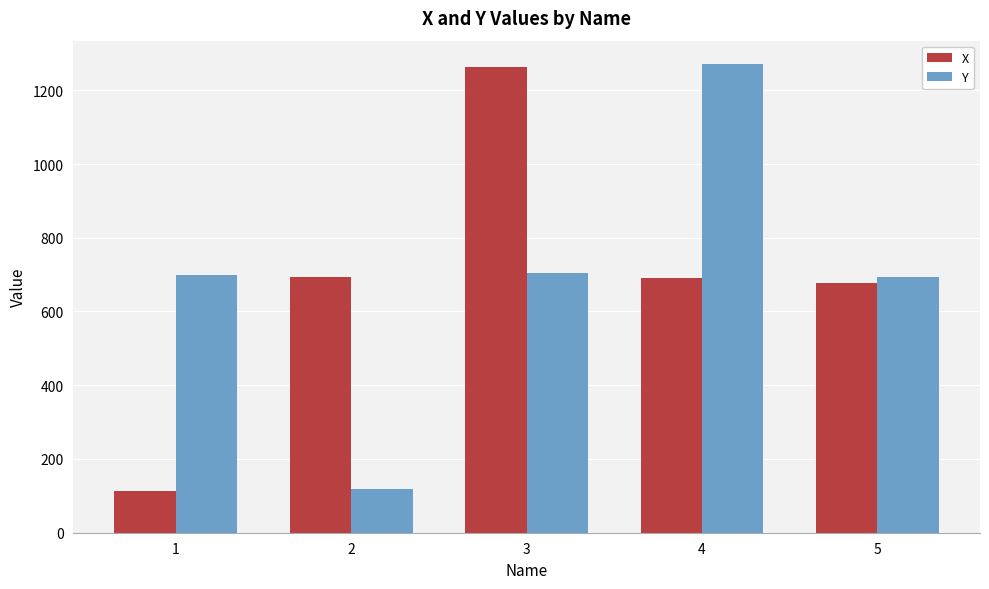

Rank the series at 4 from highest to lowest value.

Y, X